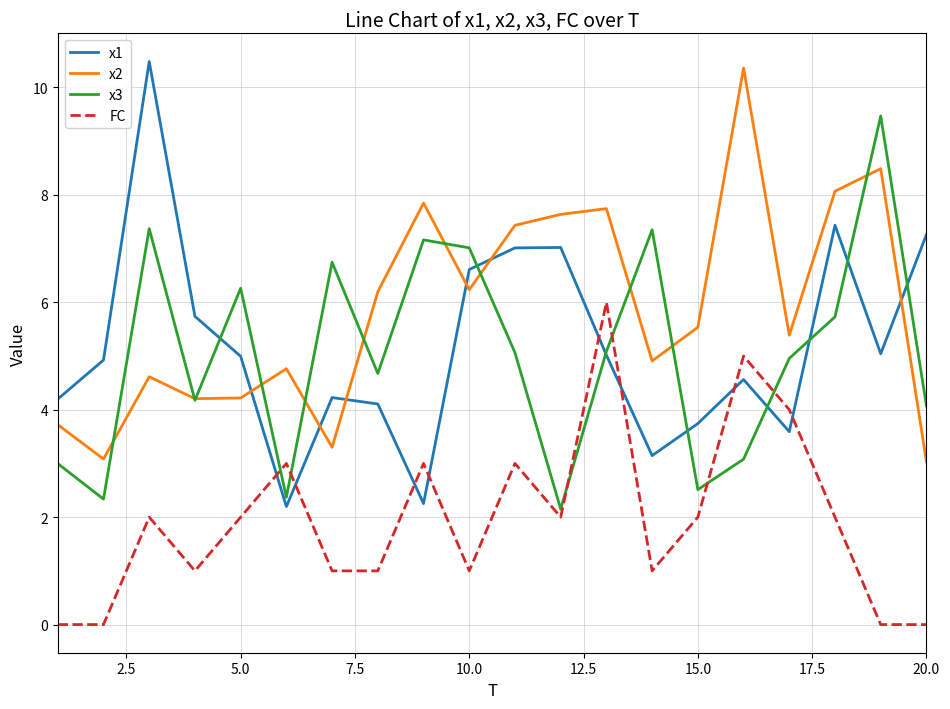

Which series has the widest spread of values?

x1